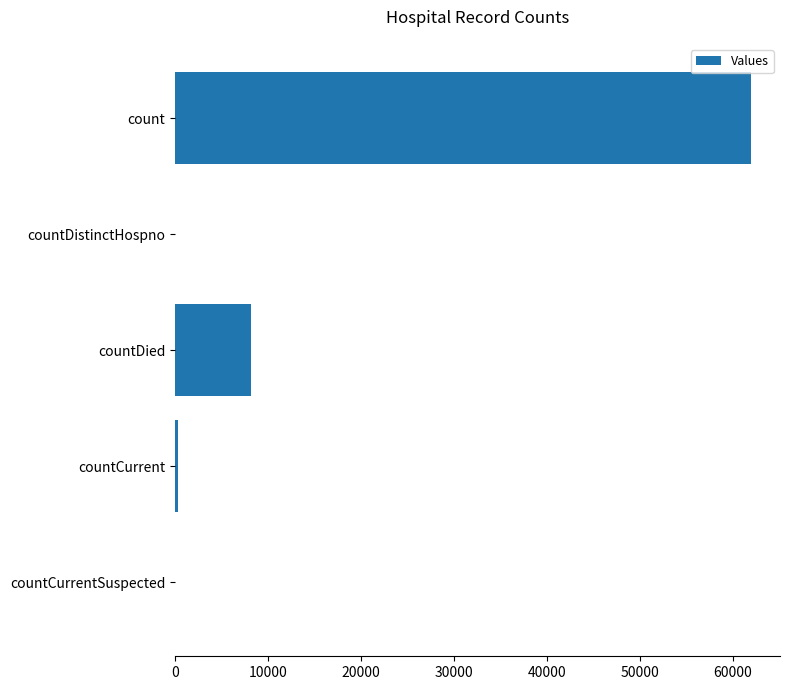

At which category does the chart reach its peak across all series?

count